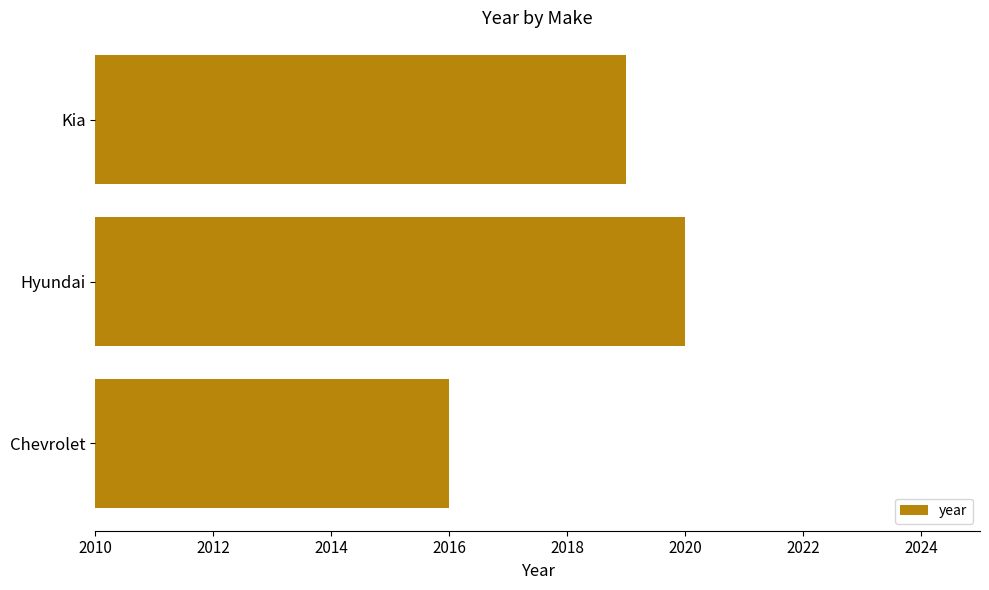

Rank the categories by value from highest to lowest.

Hyundai, Kia, Chevrolet